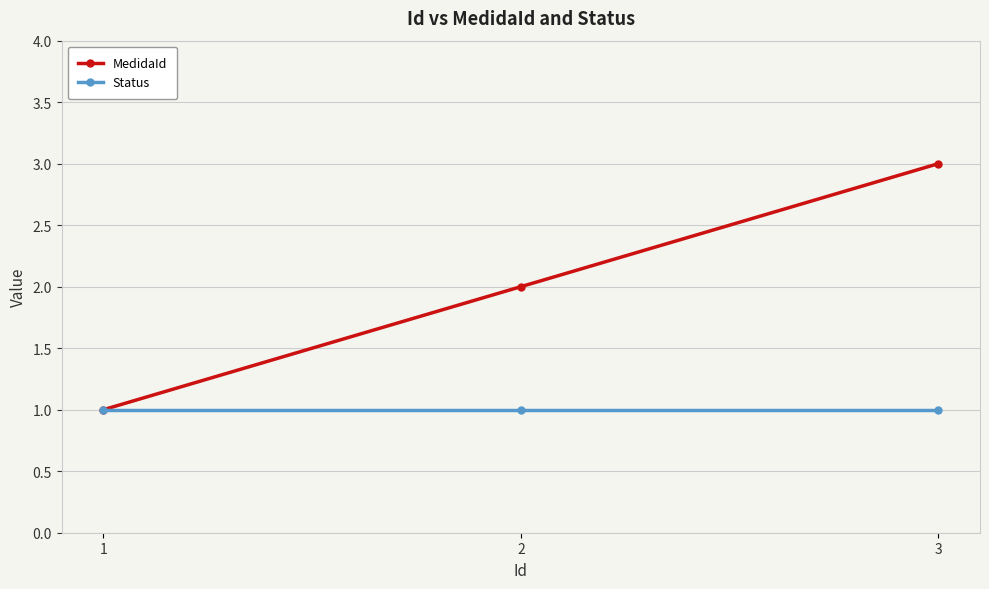

Is this an area chart (filled region under the line)?

No